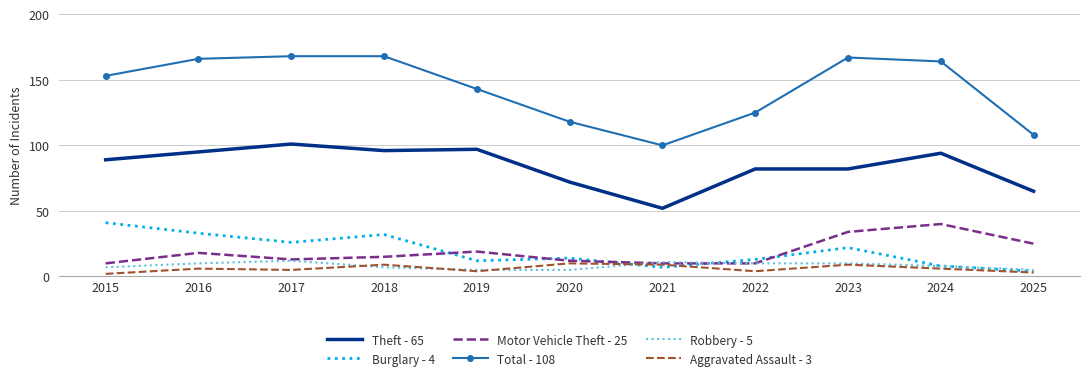

True or false: Total - 108 and Burglary - 4 cross at least once.

False